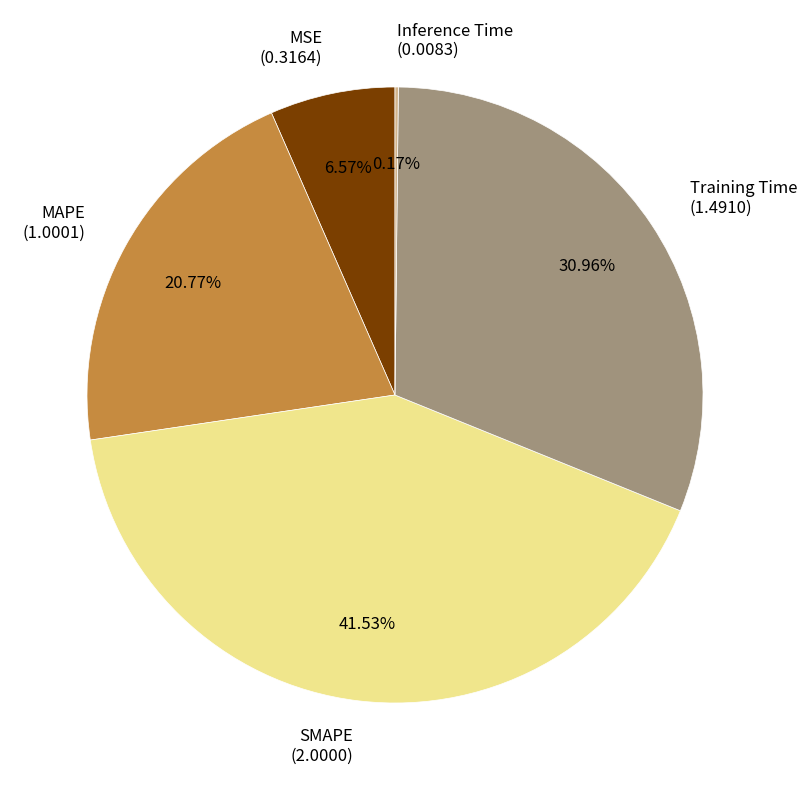

Is there any slice that represents more than half of the pie?

No